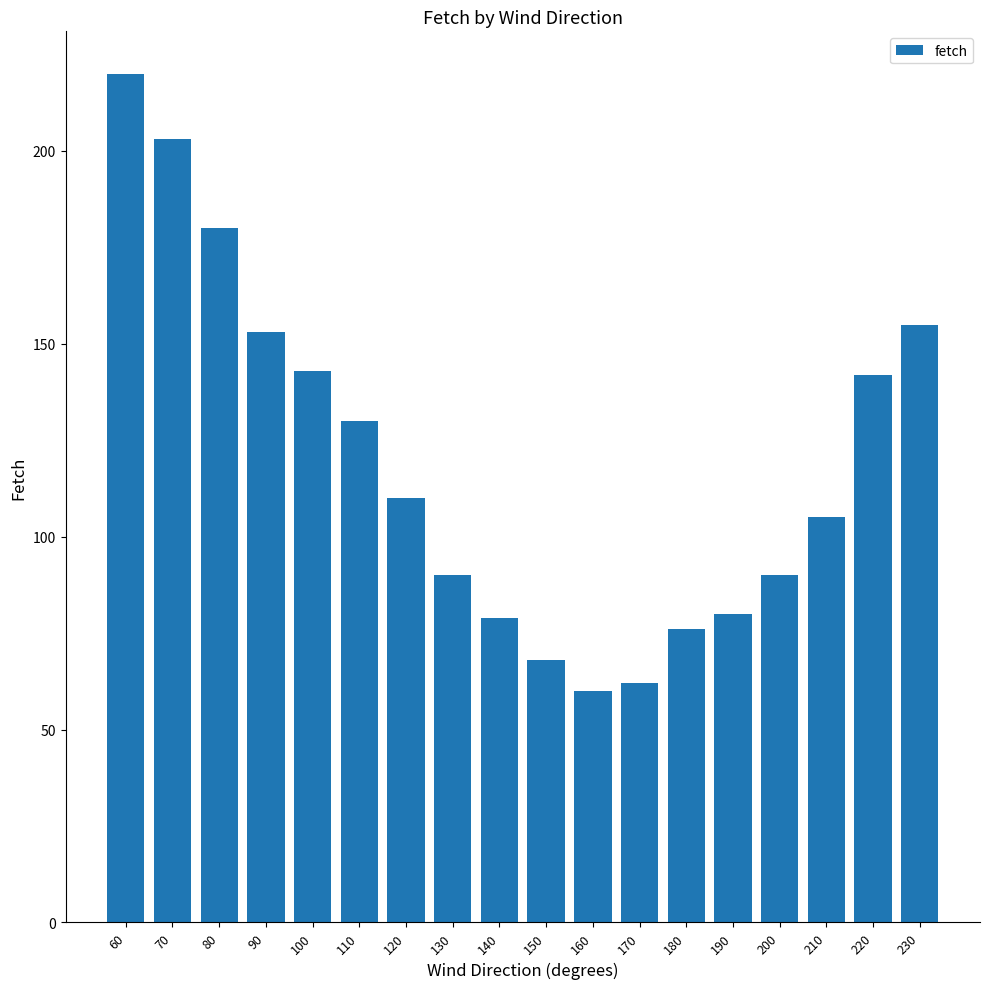

What is the approximate value at 200, to the nearest 10?

90